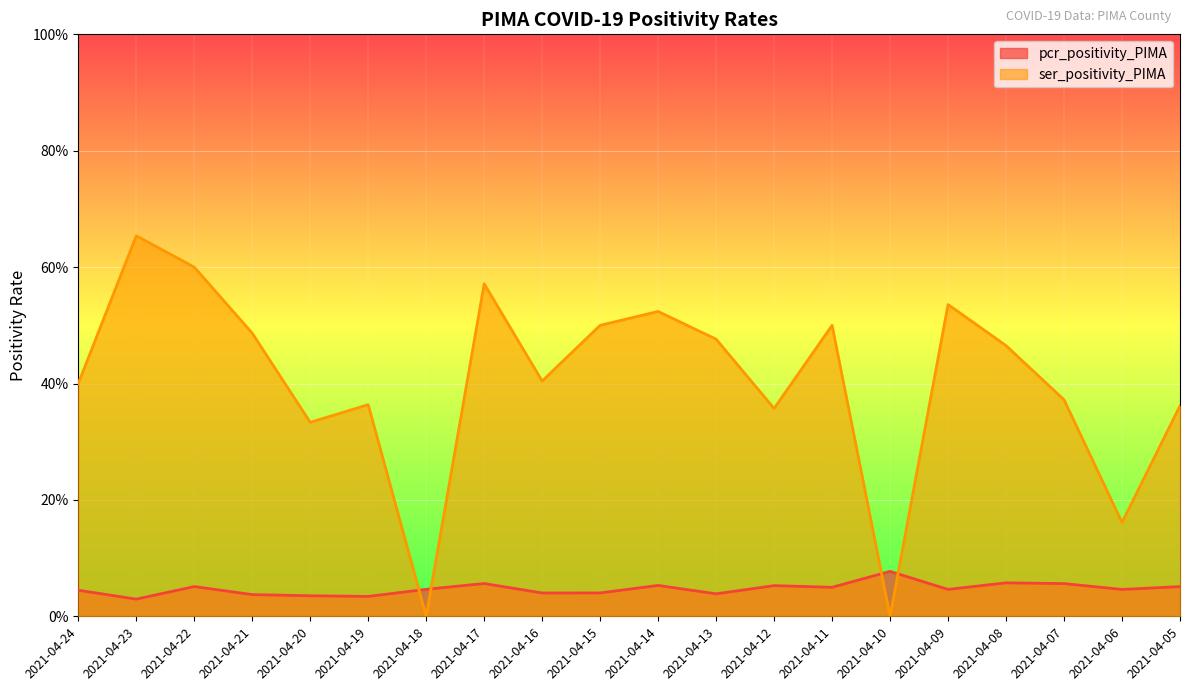

Which label corresponds to the smallest value in the chart?

2021-04-18